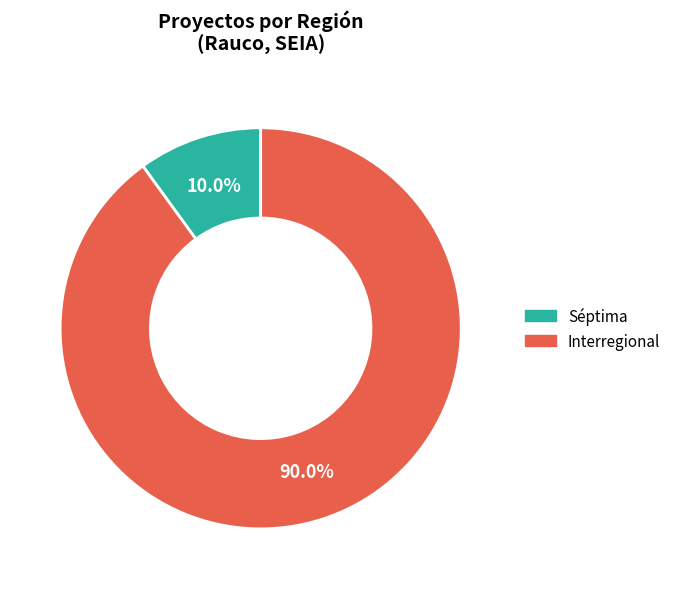

Which category has the biggest portion of the pie?

Interregional